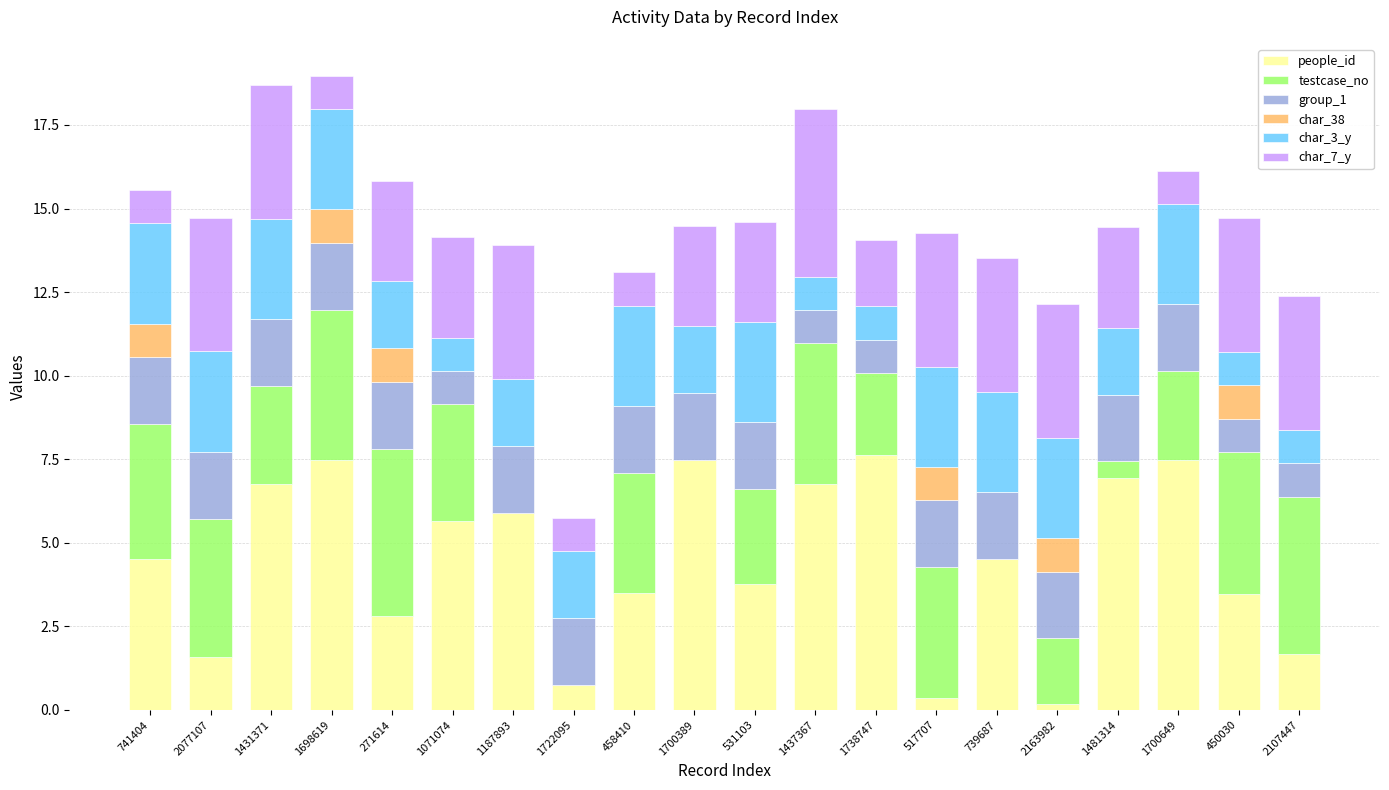

How many values in the people_id series exceed 4?

11